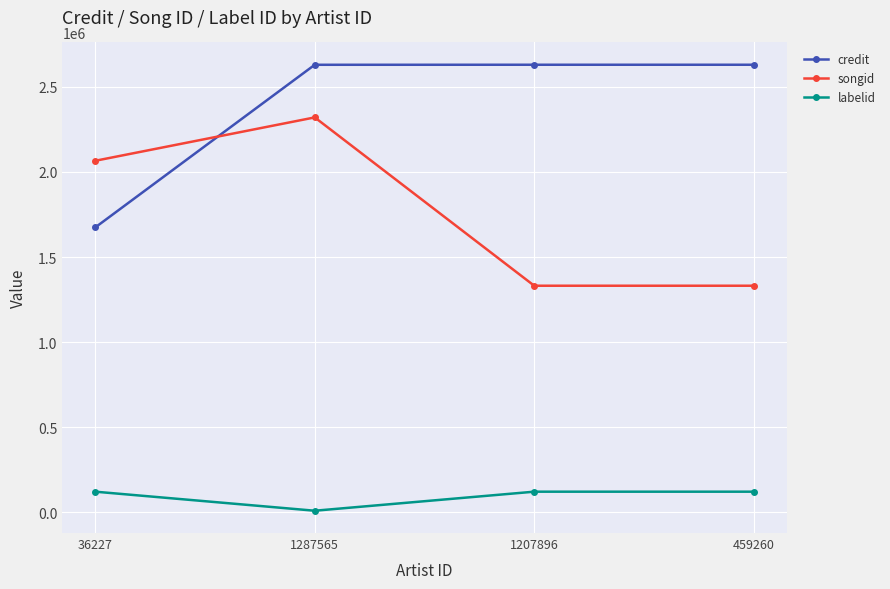

Is it true that credit equals 2630177 at 1207896?

True